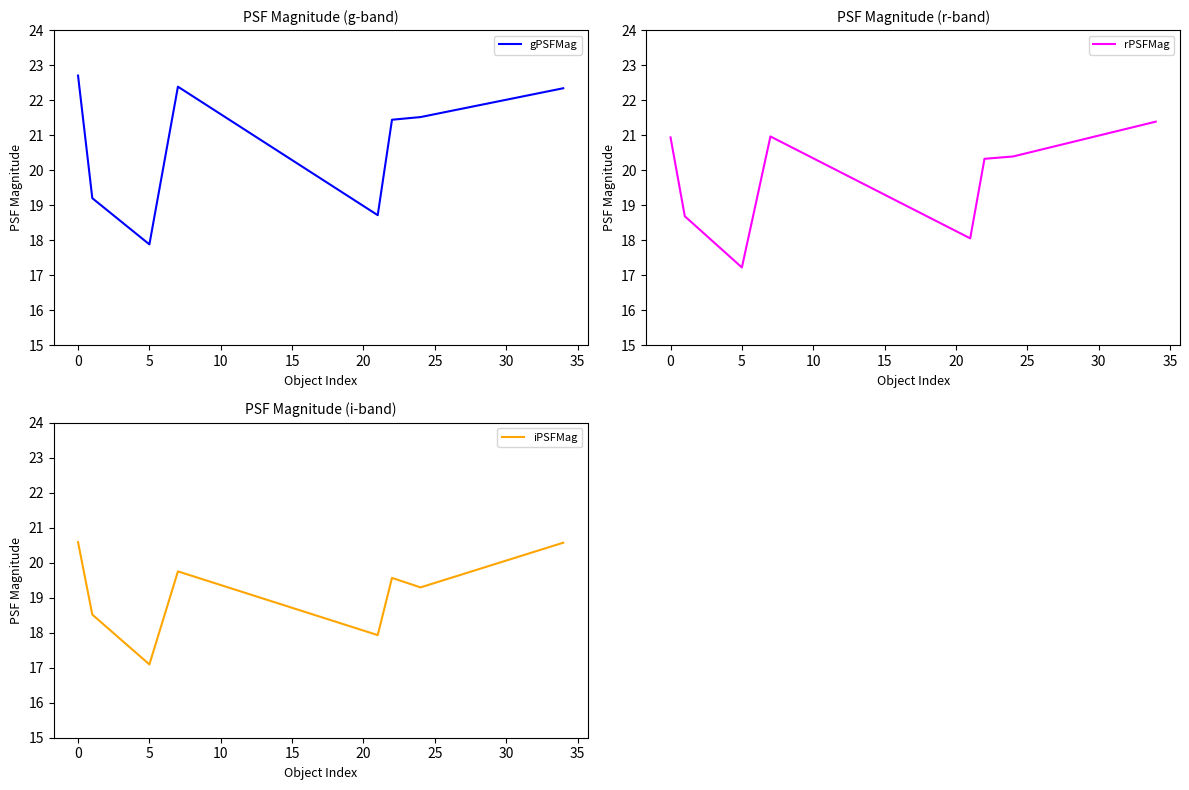

Between −5 and 15, which series saw the biggest shift?

gPSFMag